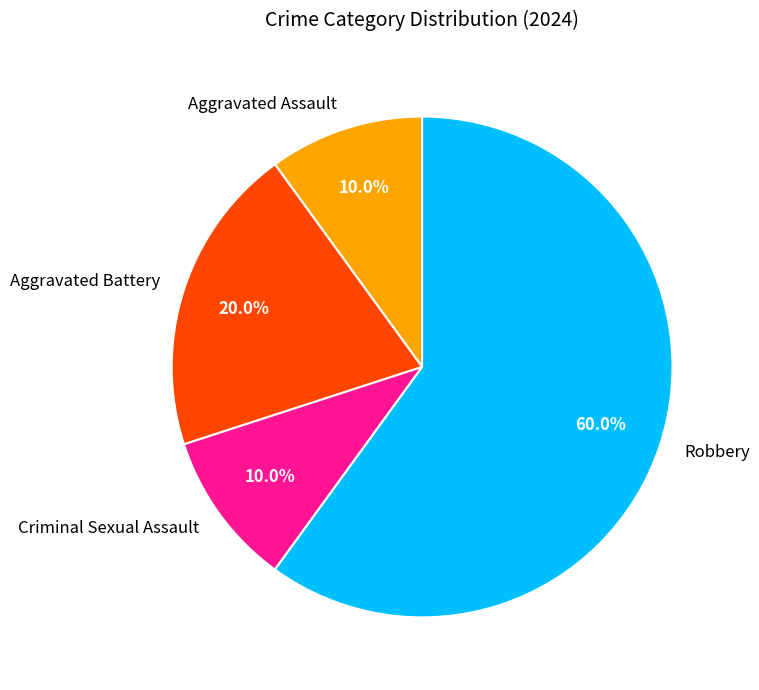

True or false: Robbery accounts for 51% of the total.

False